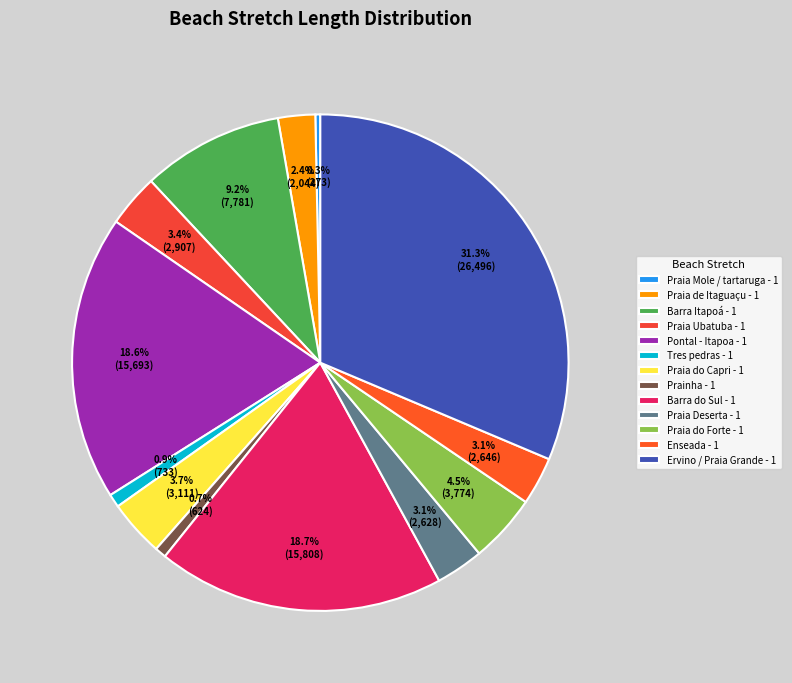

Which slice is the smallest?

Praia Mole / tartaruga - 1